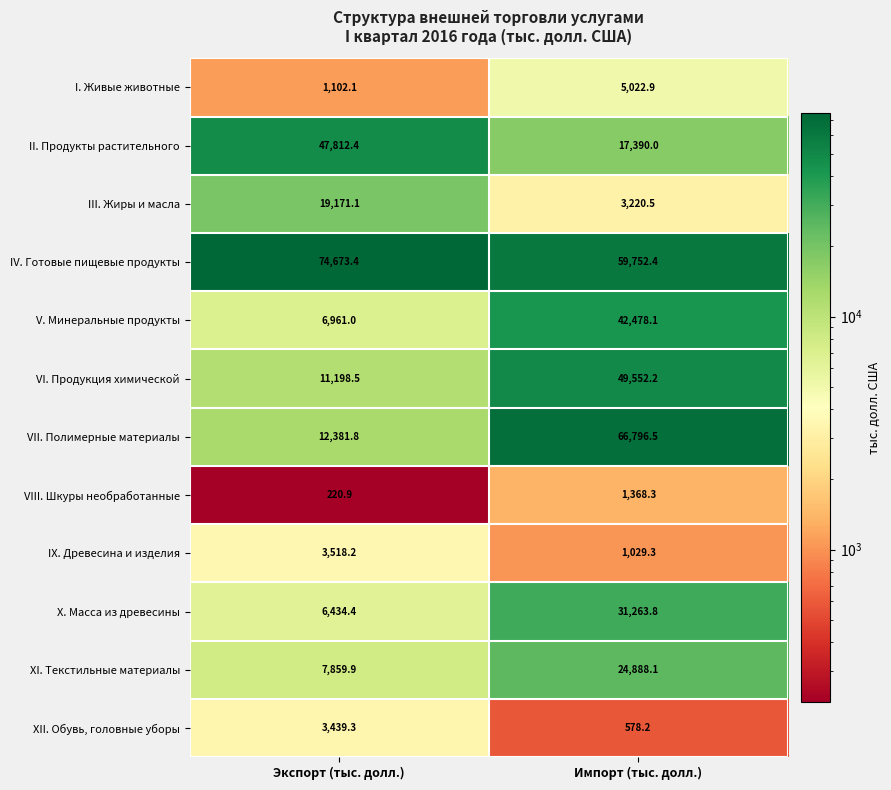

What is the total value across all series at Экспорт (тыс. долл.)?

194773.0